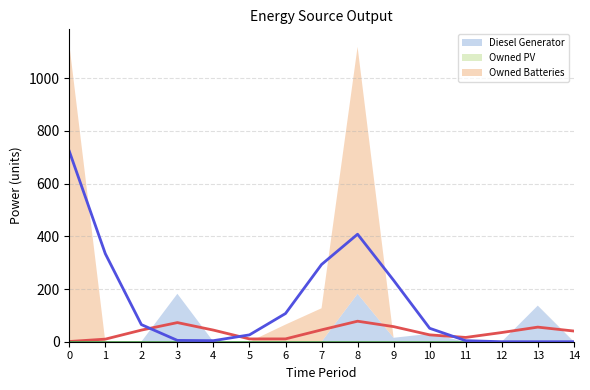

True or false: Owned PV (line) has more than 2 points higher than both neighbors.

False